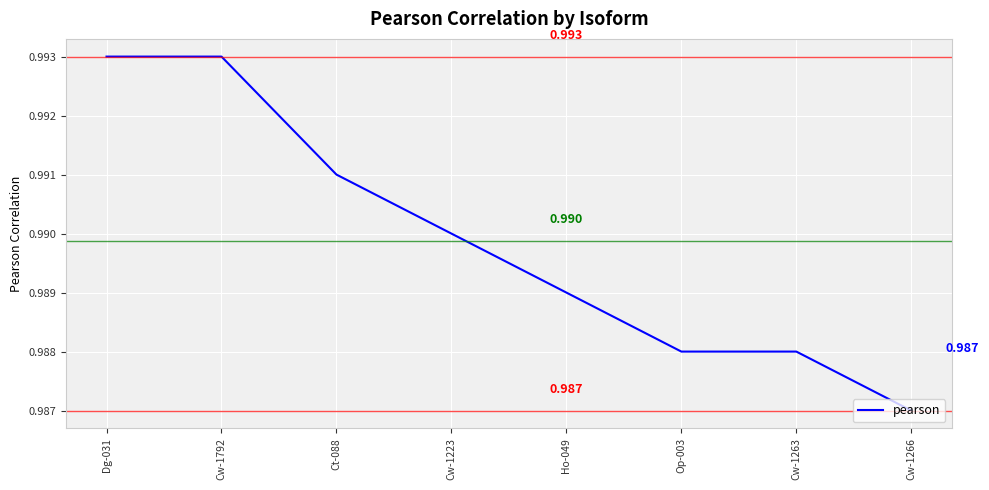

Does the chart display data point markers on the line(s)?

No